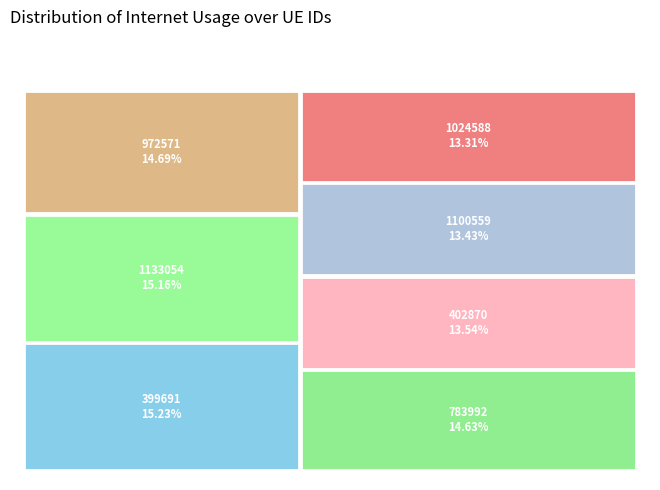

Rank the categories by value from highest to lowest.

399691, 1133054, 972571, 783992, 402870, 1100559, 1024588